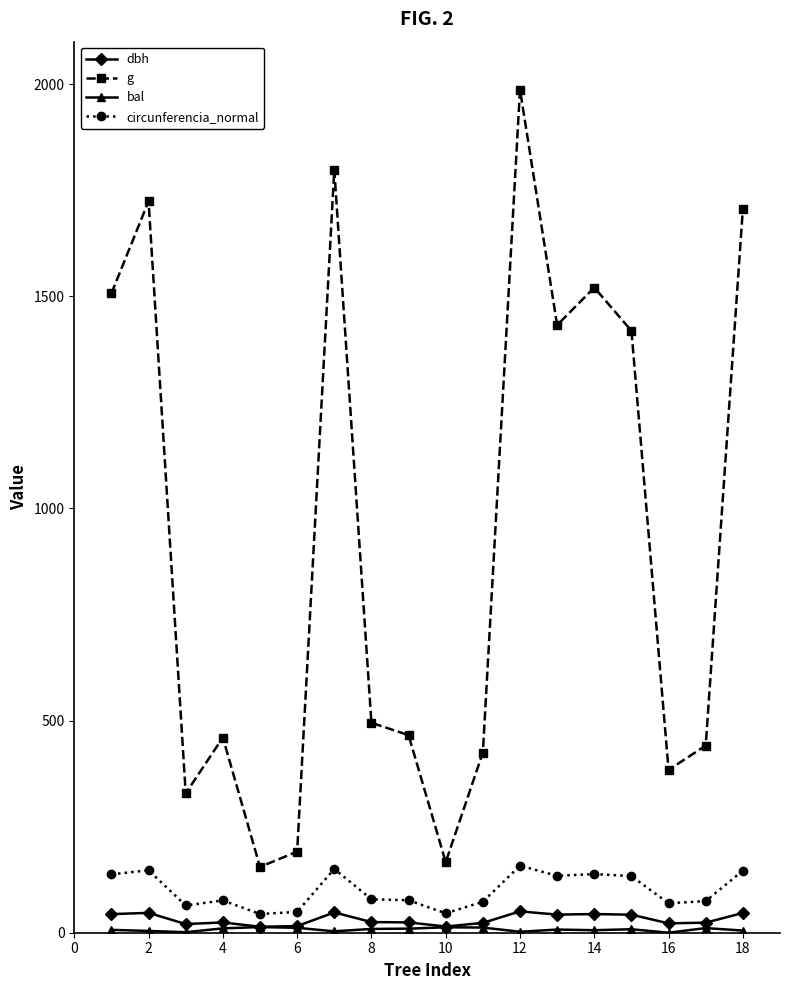

True or false: circunferencia_normal and g cross at least once.

False